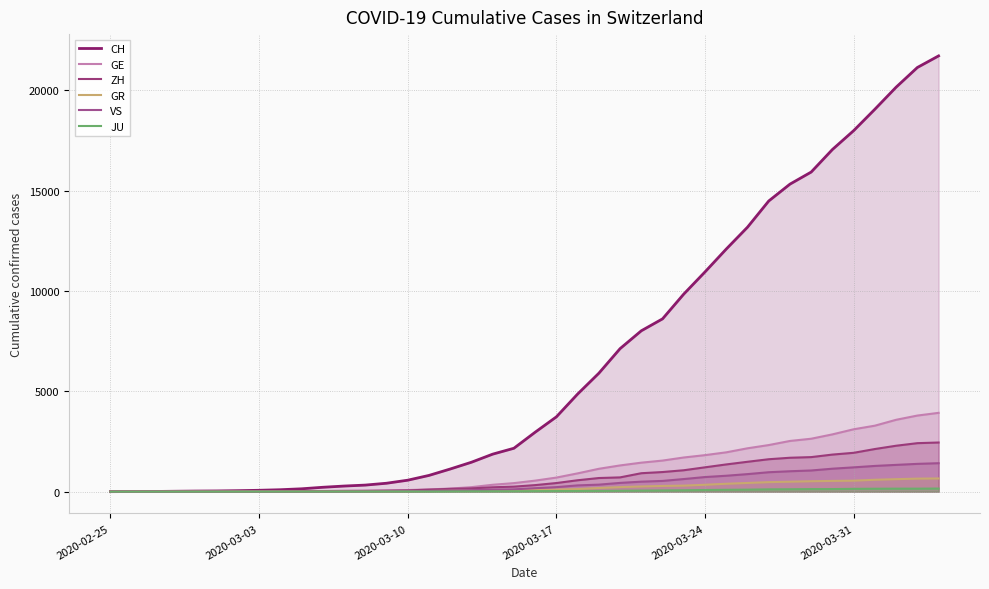

How many lines are shown in the chart?

6